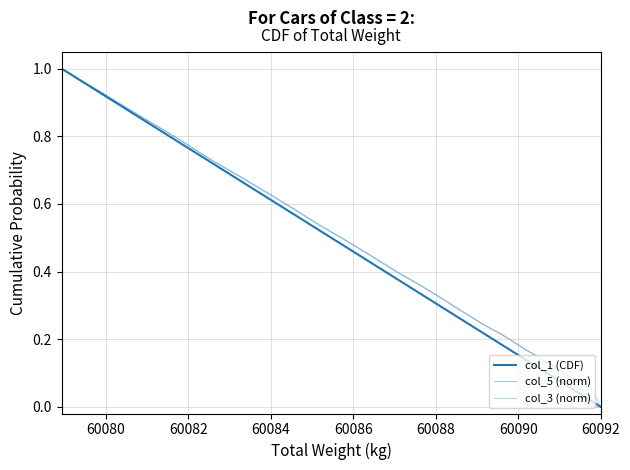

List the series in order of their peak value, highest first.

col_1 (CDF), col_5 (norm), col_3 (norm)